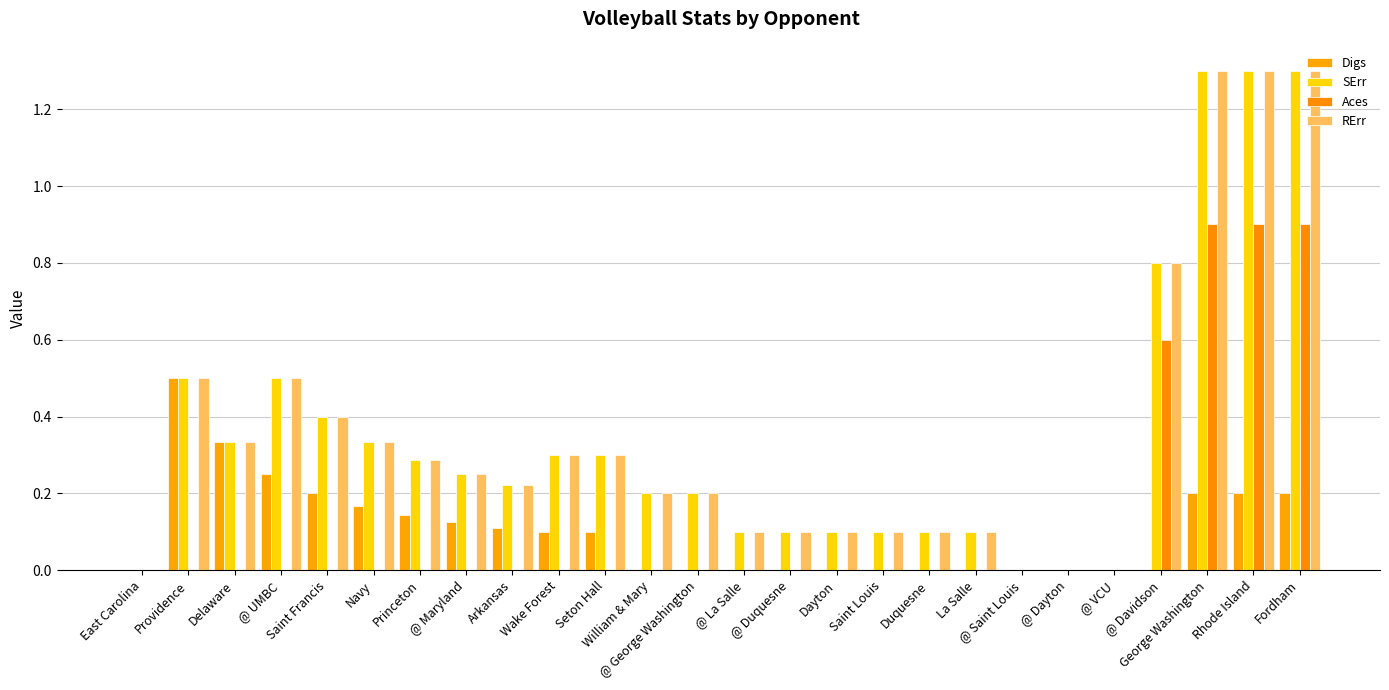

At how many categories does at least one series exceed 0?

22